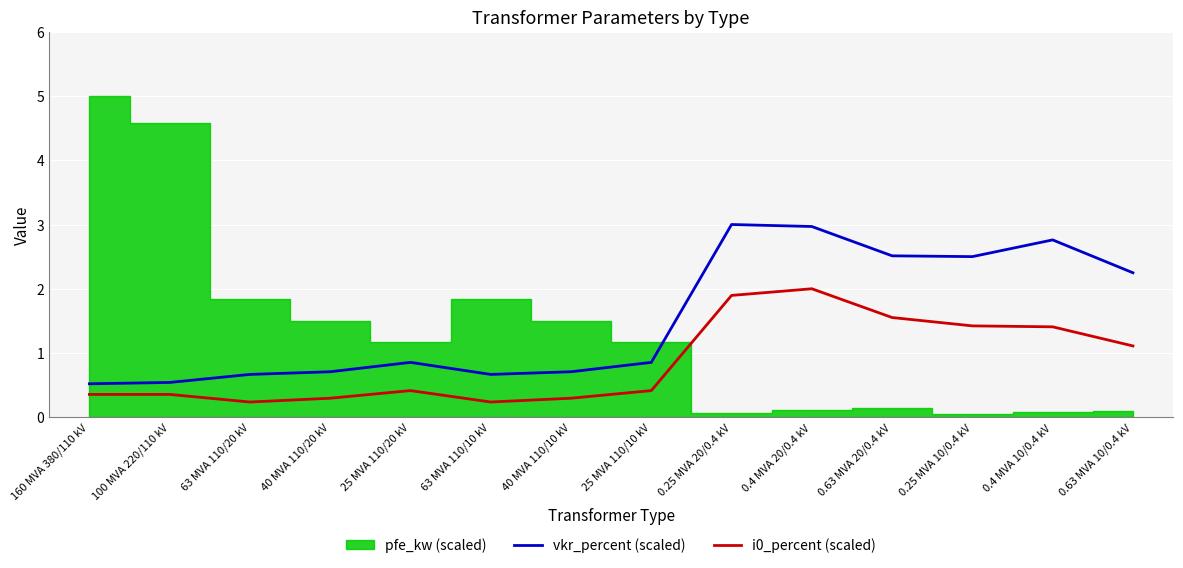

The vkr_percent (scaled) series shows 1.0 at 63 MVA 110/10 kV. True or false?

False